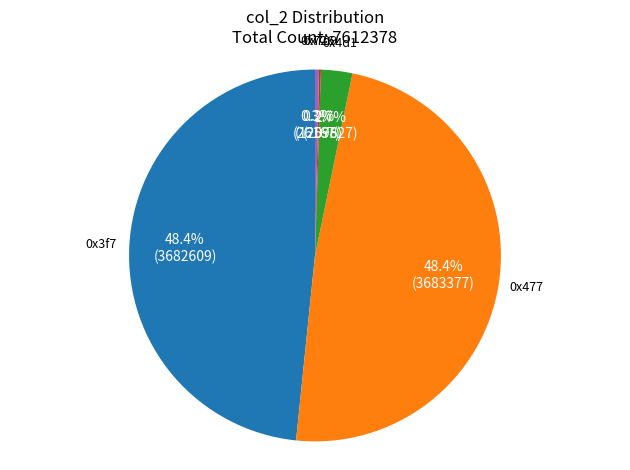

What portion of the pie excludes 0x477?

51.6%